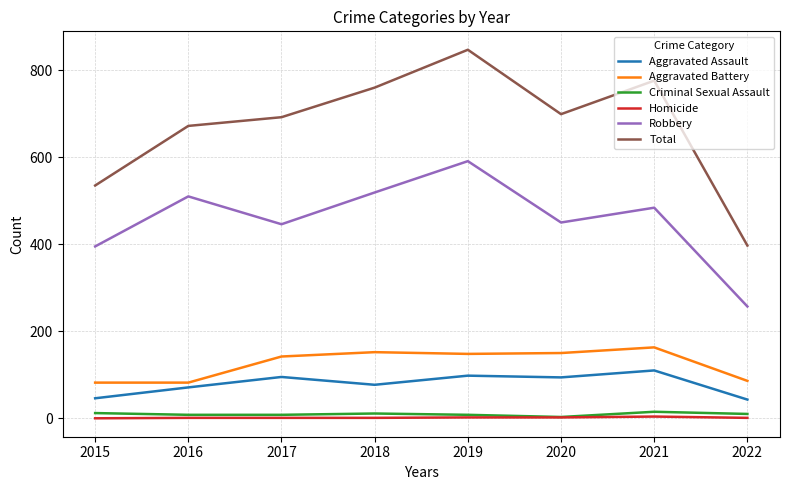

What is the sum of all Total values?

5378